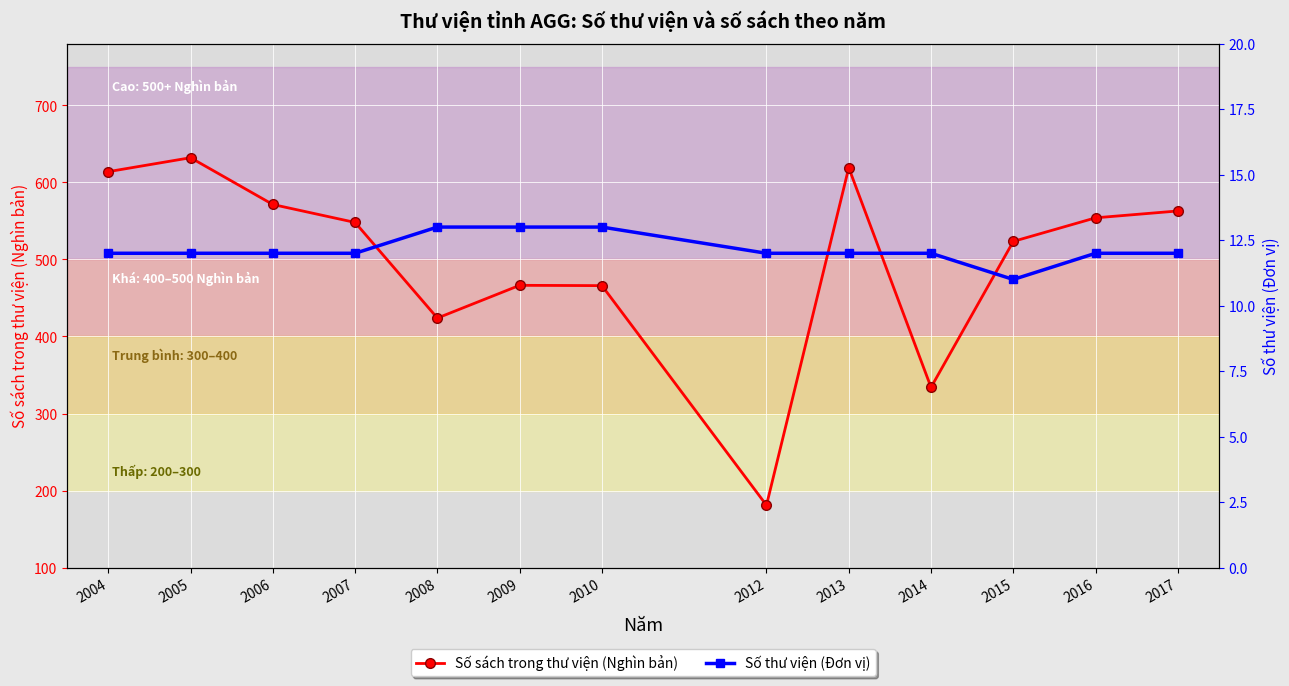

Which series has the largest total across all categories?

Số sách trong thư viện (Nghìn bản)